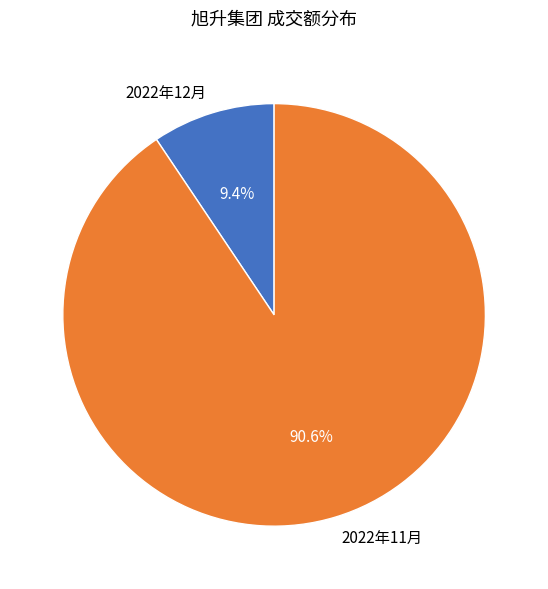

Rank the categories by value from highest to lowest.

2022年11月, 2022年12月